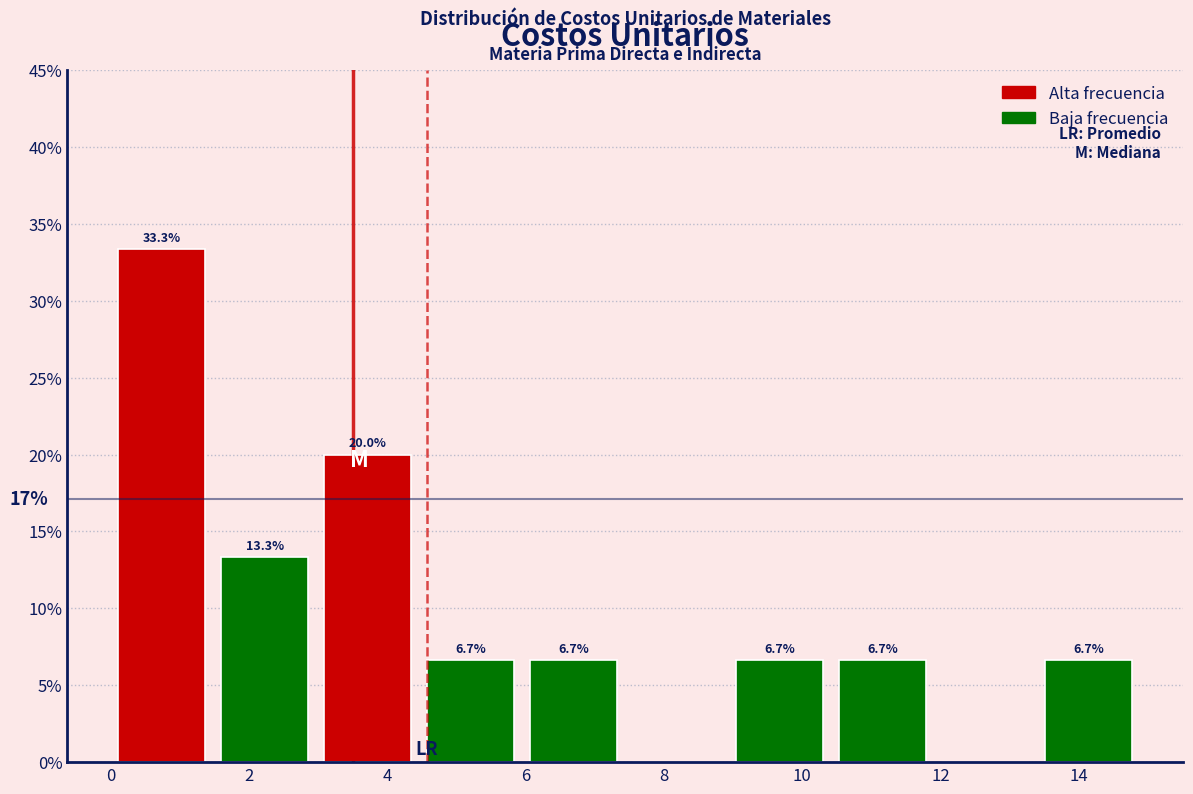

Which range on the x-axis has the tallest bar?

0.2 to 1.6